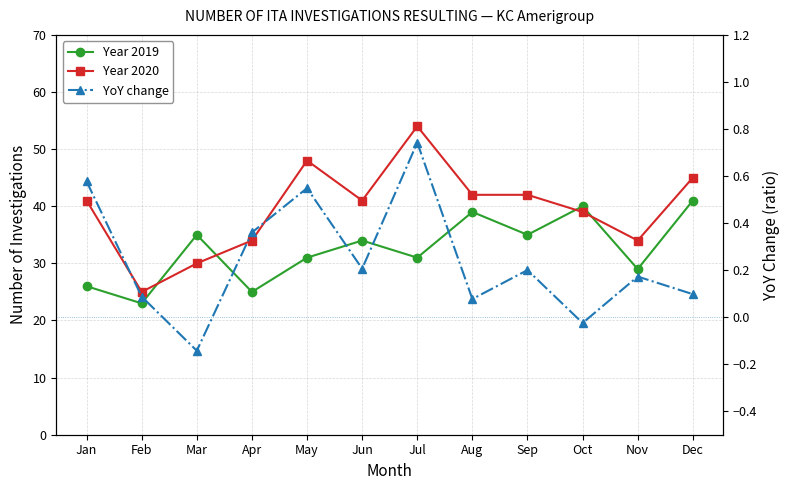

List the series in order of their peak value, highest first.

Year 2020, Year 2019, YoY change